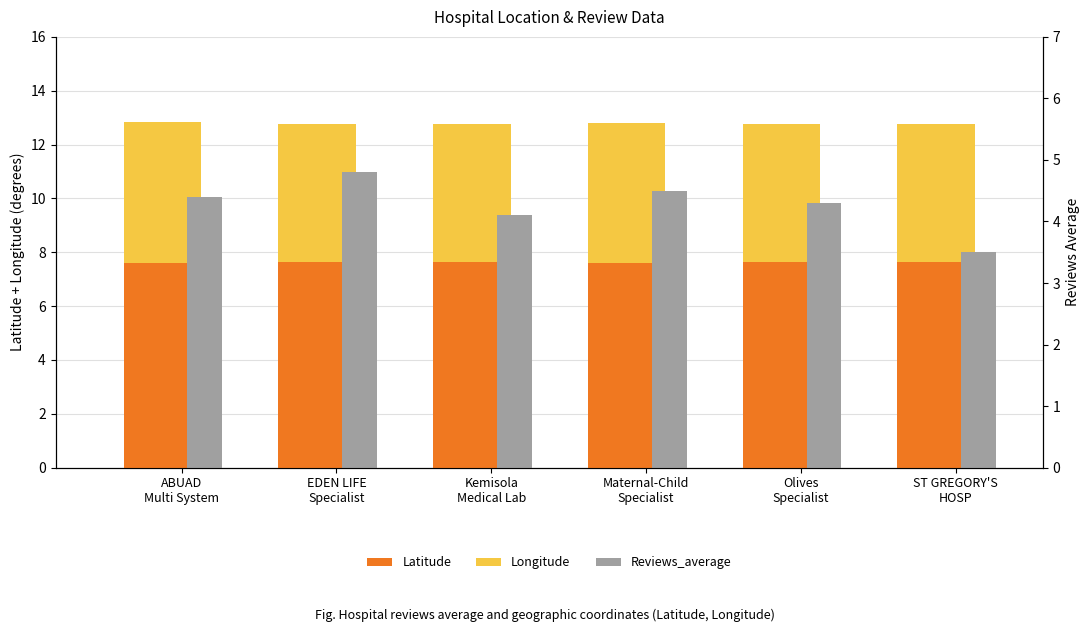

At ST GREGORY'S
HOSP, list the series in order from largest to smallest.

Latitude, Longitude, Reviews_average